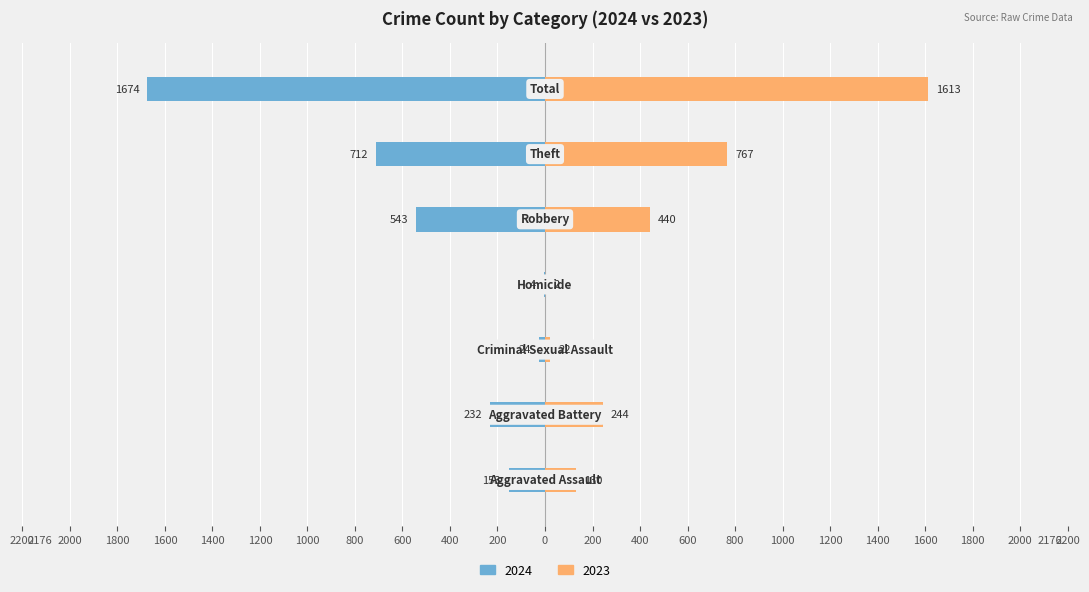

Reading left to right, list all the values displayed in this chart.

Without Mortgage: Aggravated Assault=-153	Aggravated Battery=-232	Criminal Sexual Assault=-24	Homicide=-4	Robbery=-543	Theft=-712	Total=-1674
With Mortgage: Aggravated Assault=130	Aggravated Battery=244	Criminal Sexual Assault=22	Homicide=2	Robbery=440	Theft=767	Total=1613